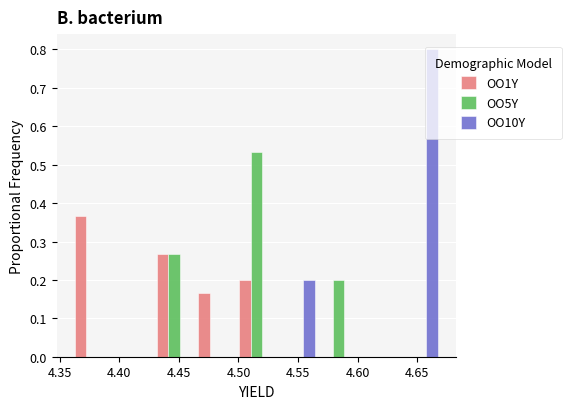

In the OO5Y series, which range on the x-axis has the tallest bar?

4.500 to 4.530